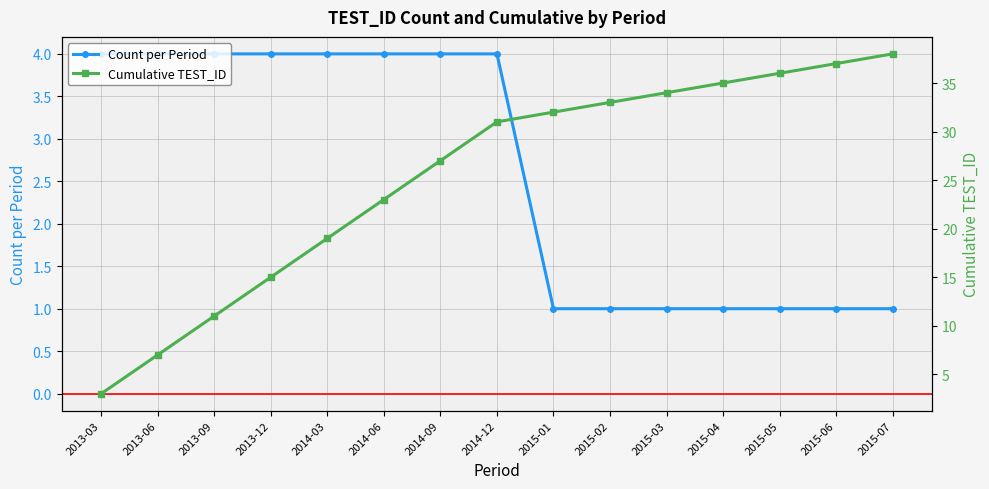

List the labels in order of Cumulative TEST_ID value, smallest first.

2013-03, 2013-06, 2013-09, 2013-12, 2014-03, 2014-06, 2014-09, 2014-12, 2015-01, 2015-02, 2015-03, 2015-04, 2015-05, 2015-06, 2015-07